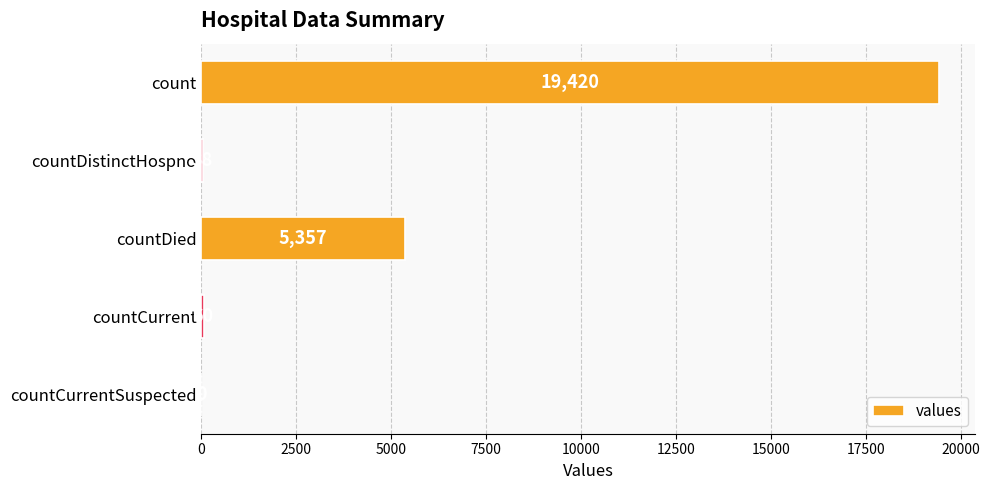

Where is the data nearest to the value 9710?

countDied